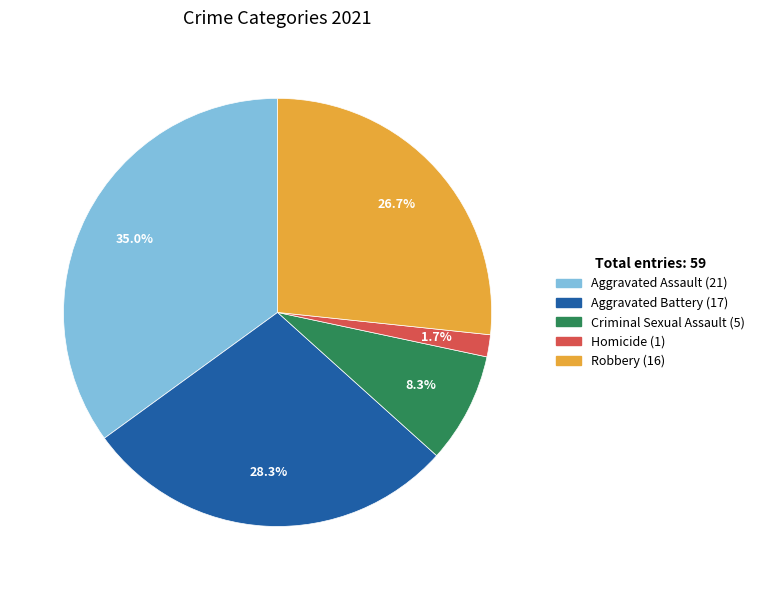

To the nearest percent, what is the combined percentage of Criminal Sexual Assault and Aggravated Assault?

43%